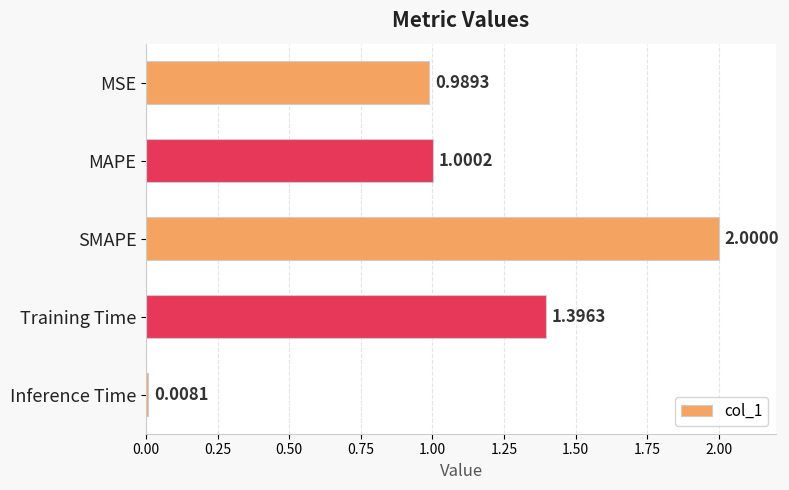

How many data points are less than 1?

2